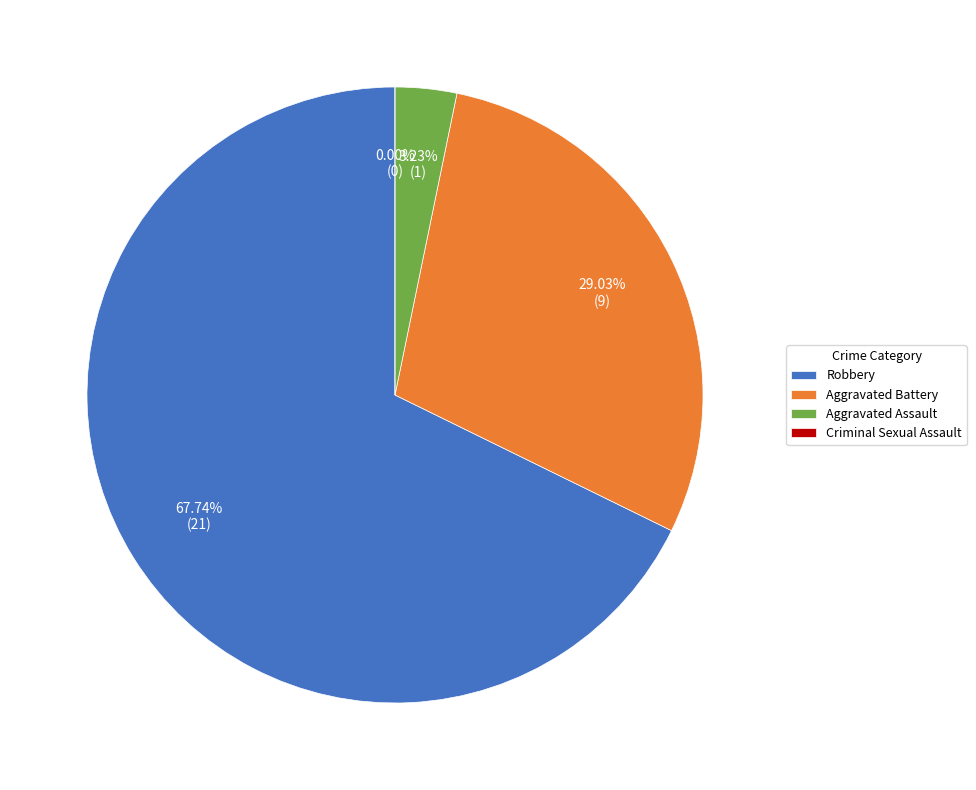

What is the total percentage of Robbery and Aggravated Battery?

96.8%